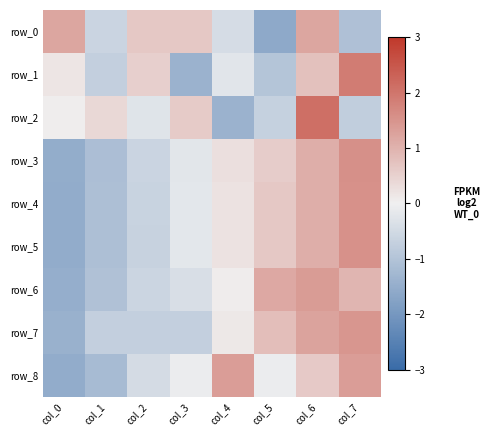

Is it true that row_4 equals -1.2 at col_2?

False